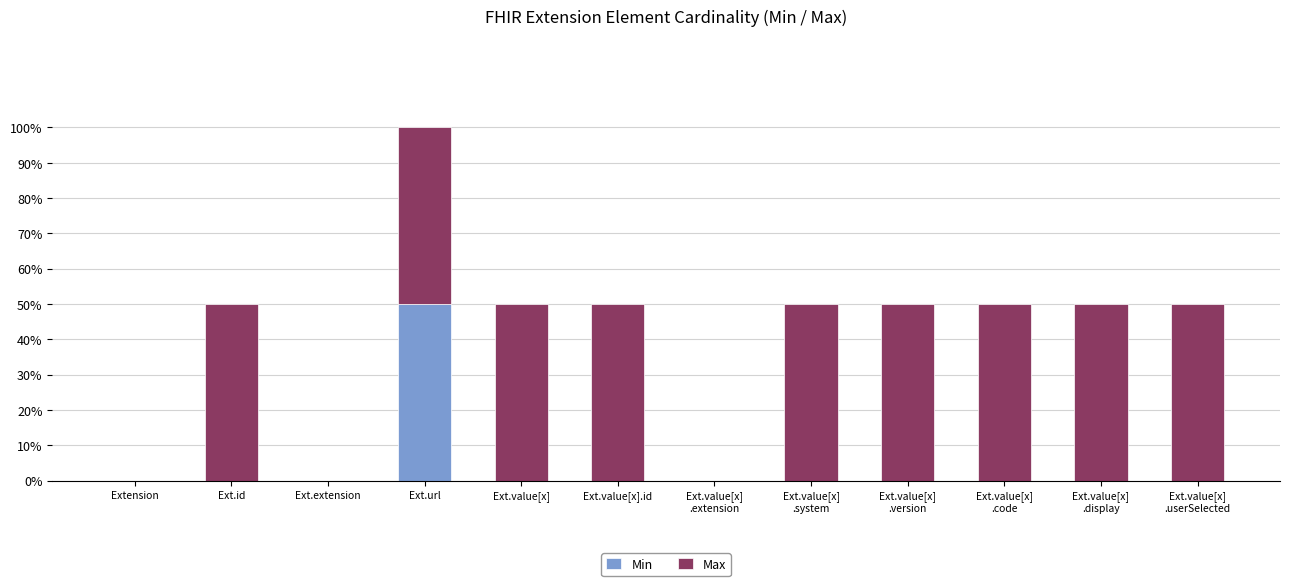

What is the label of the 4th bar from the right?

Ext.value[x]
.version